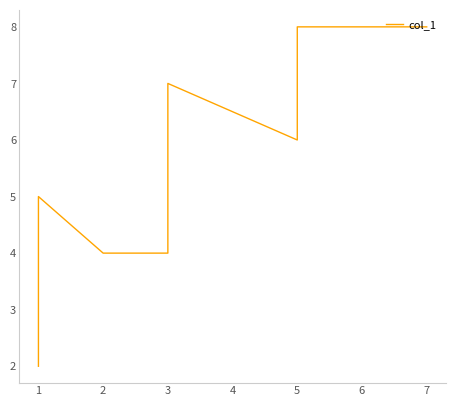

True or false: the data has more than 0 interior local peaks.

True